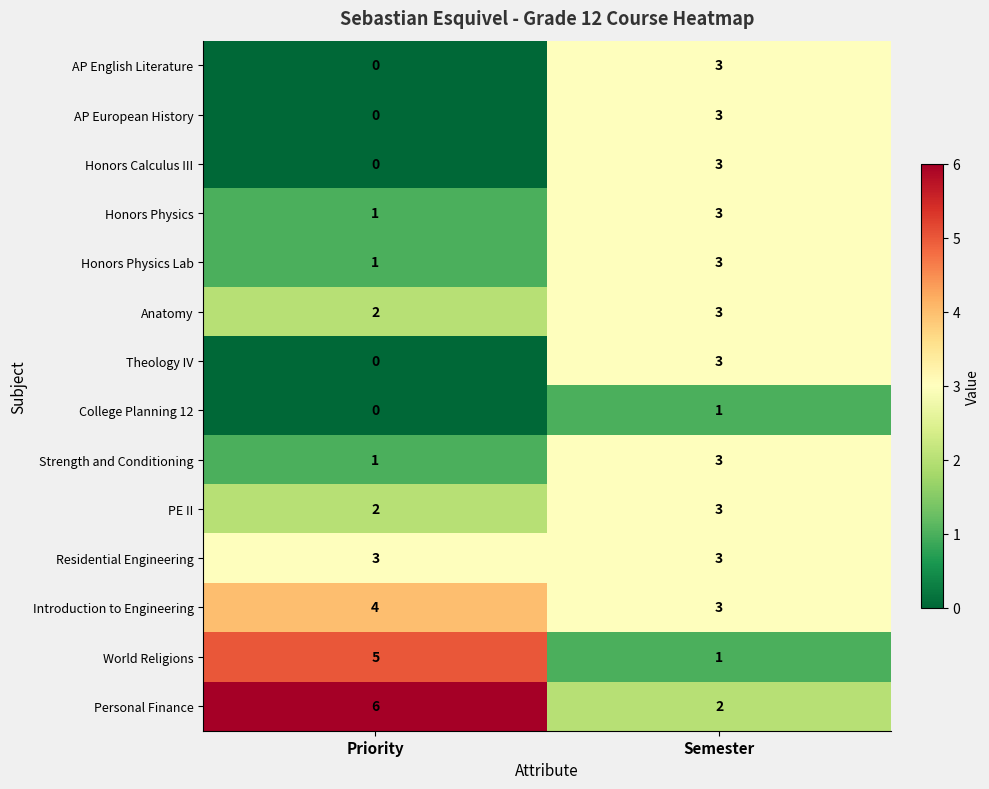

What is the difference between the World Religions values at Priority and Semester?

4